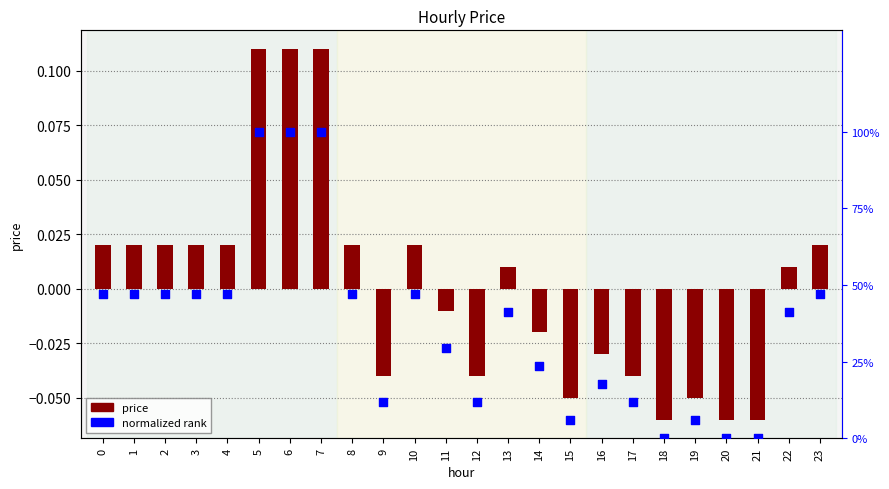

Which series contains the highest Y value?

normalized rank